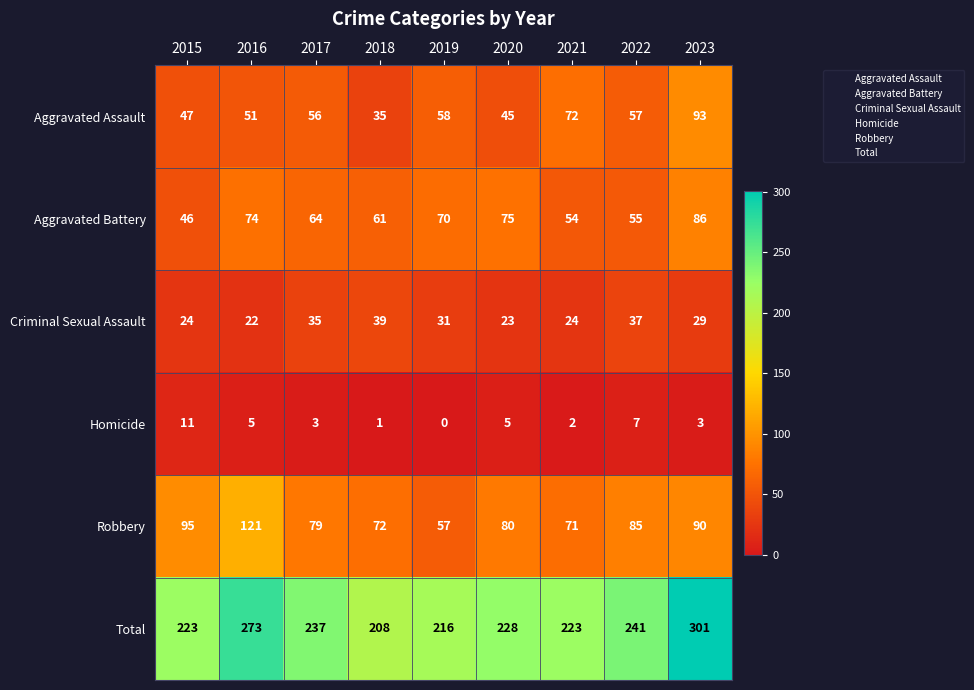

Which category has the highest value across all series?

2023